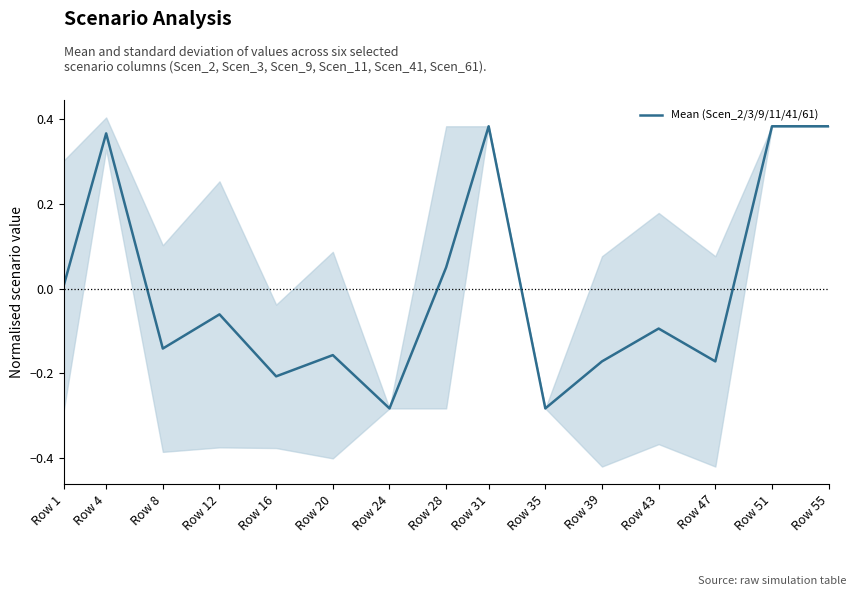

Which label corresponds to the smallest value in the chart?

Row 24